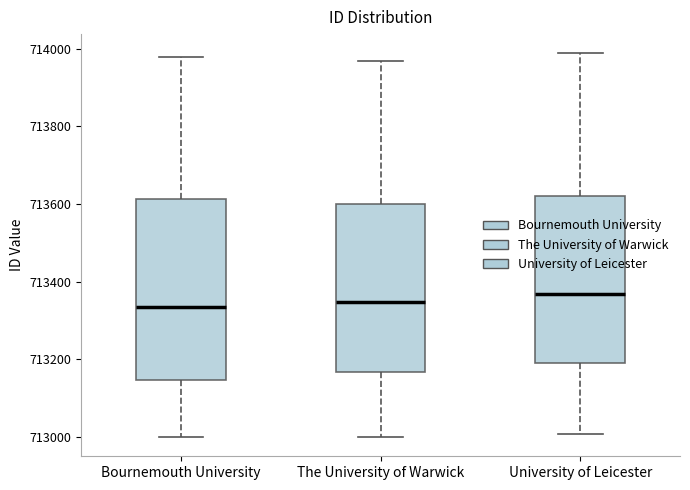

Which box is the tallest, from its lower edge to its upper edge?

Bournemouth University